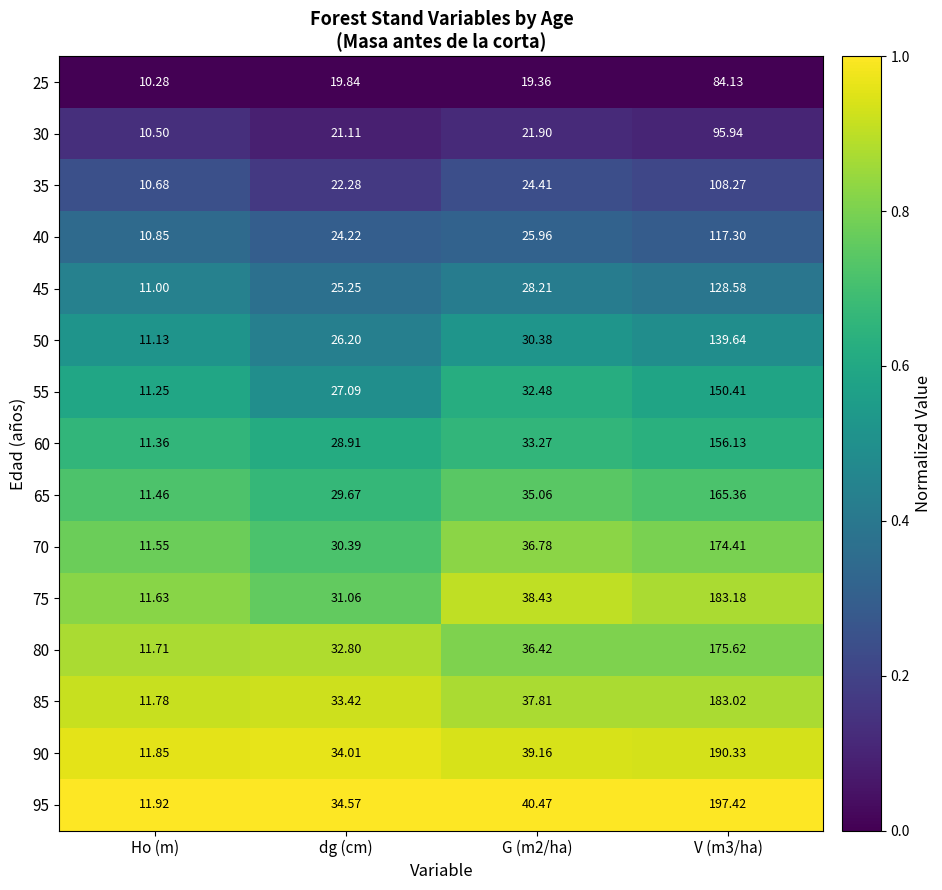

Is the value of 35 at dg (cm) greater than the value of 55 at V (m3/ha)?

No